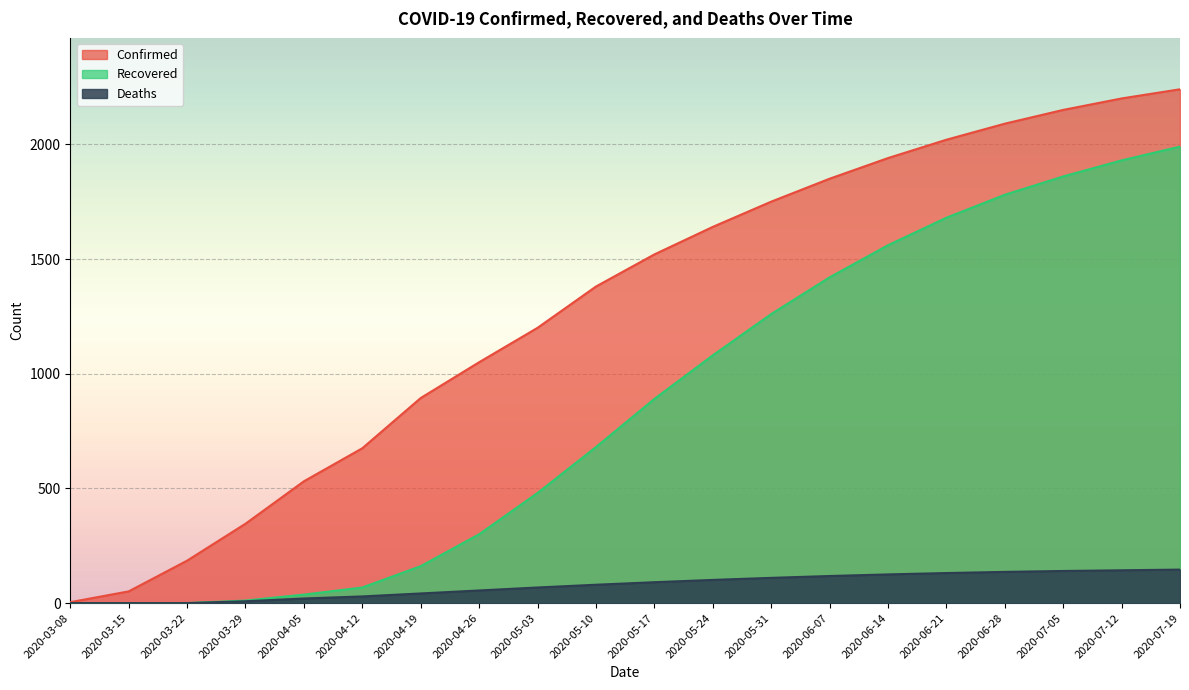

Does the chart display data point markers on the line(s)?

No